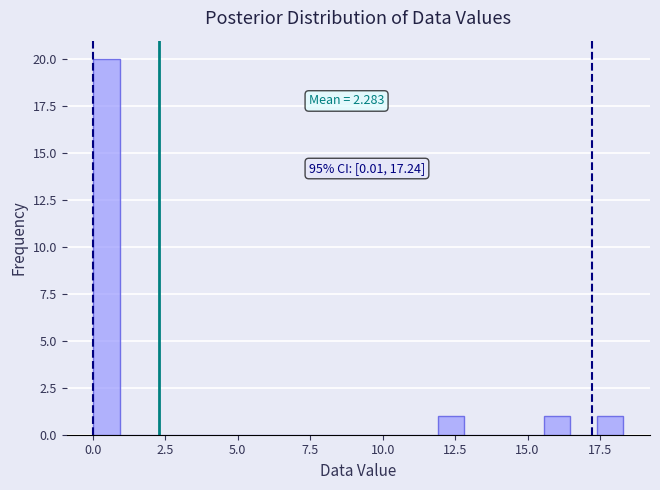

Read against the x-axis, roughly where is the centre of the tallest bar?

0.5